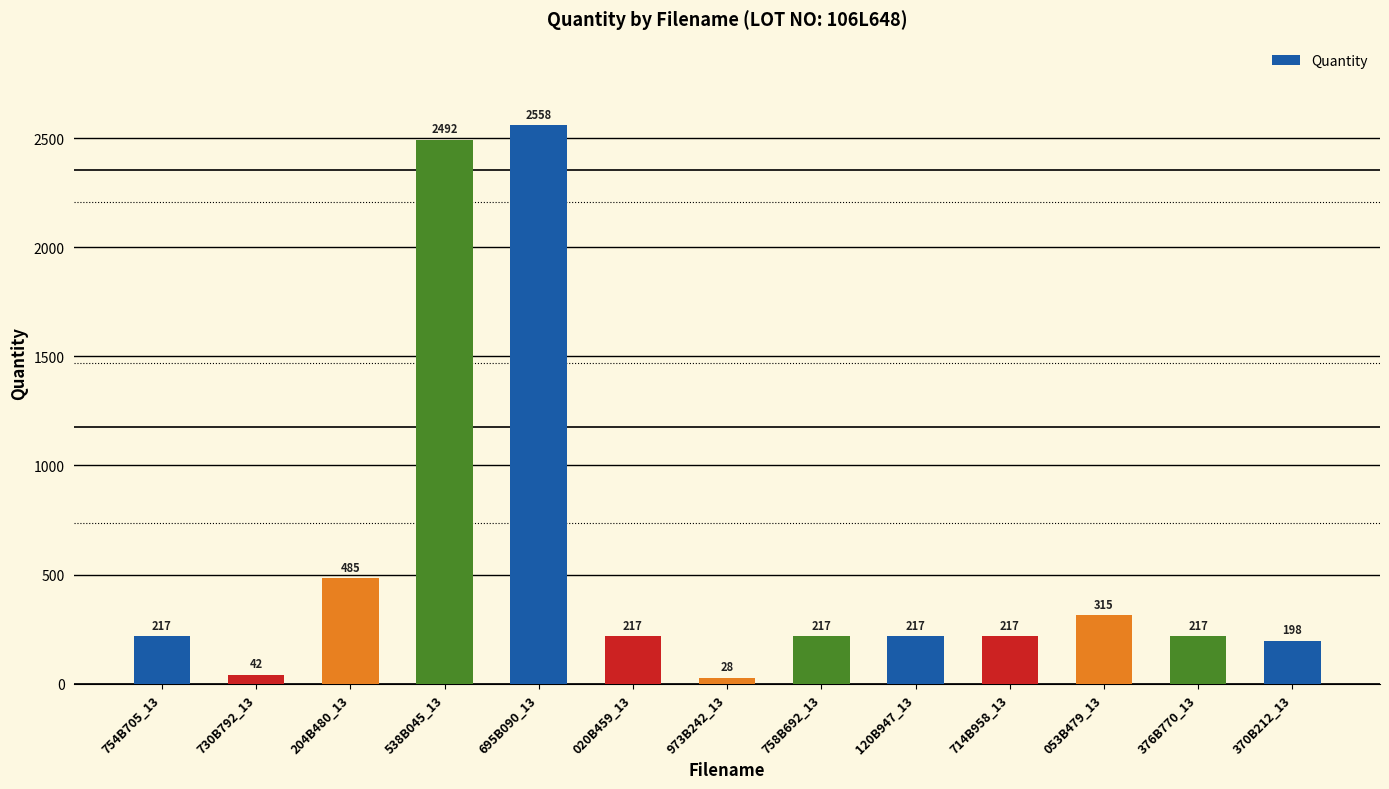

At which label is the value closest to 1293?

204B480_13